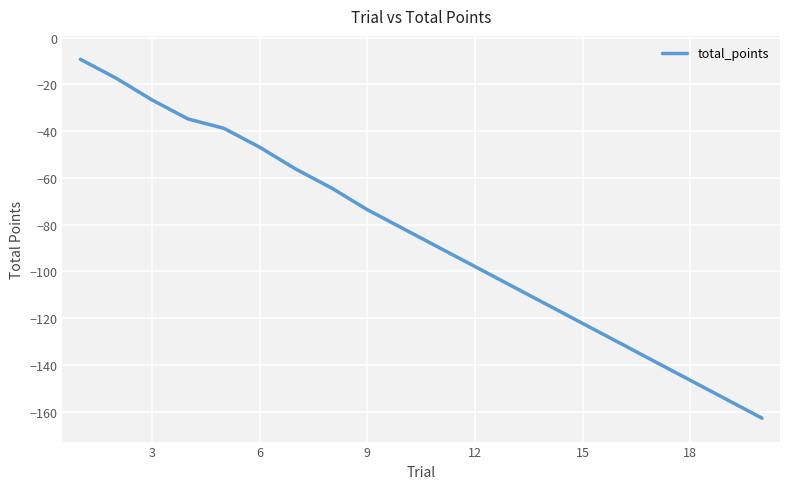

What is the difference between the maximum and minimum values?

153.4